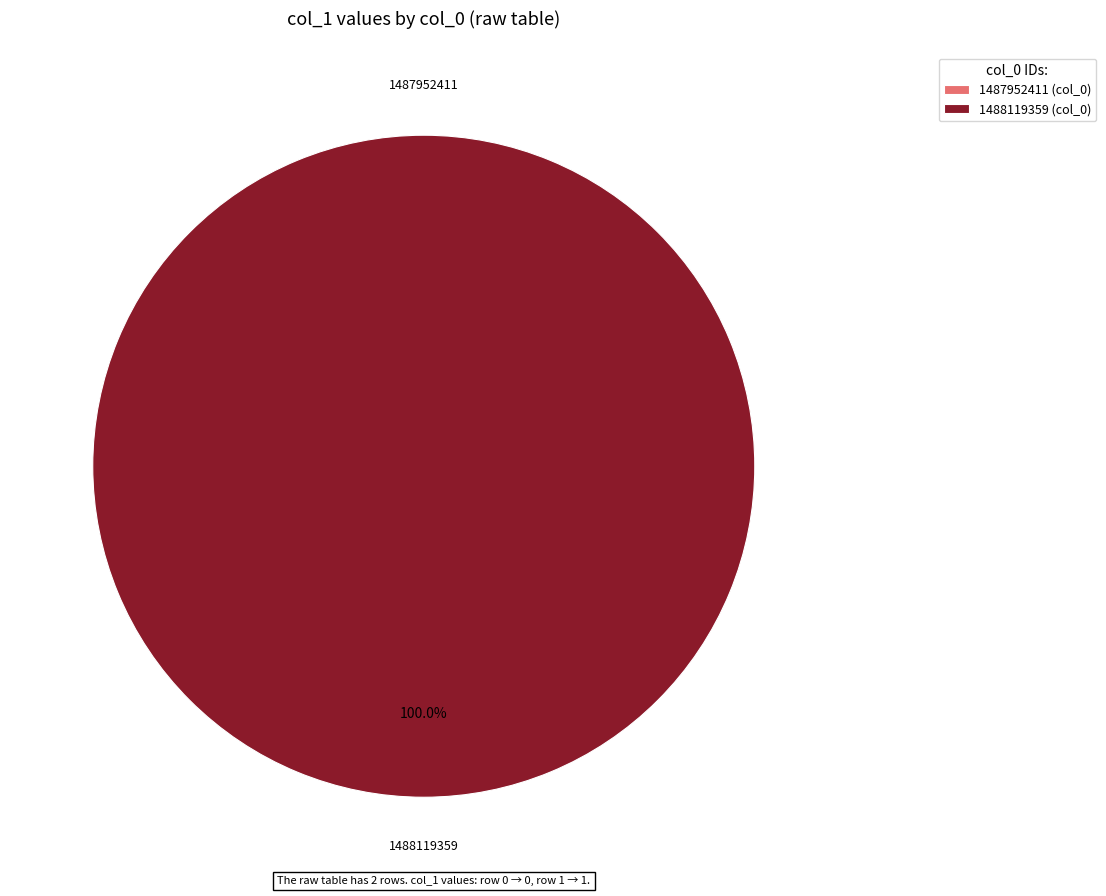

Do 1487952411 and 1488119359 together represent more than half of the pie?

Yes